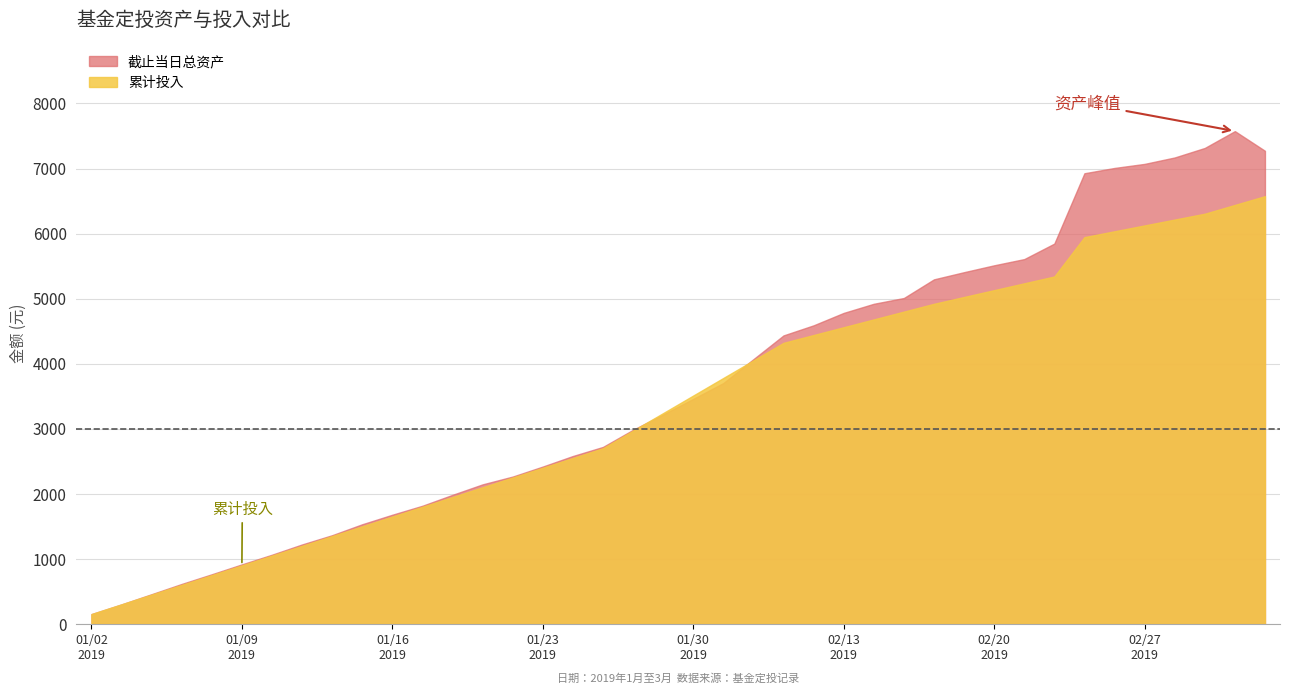

Count the number of categories in the chart.

40